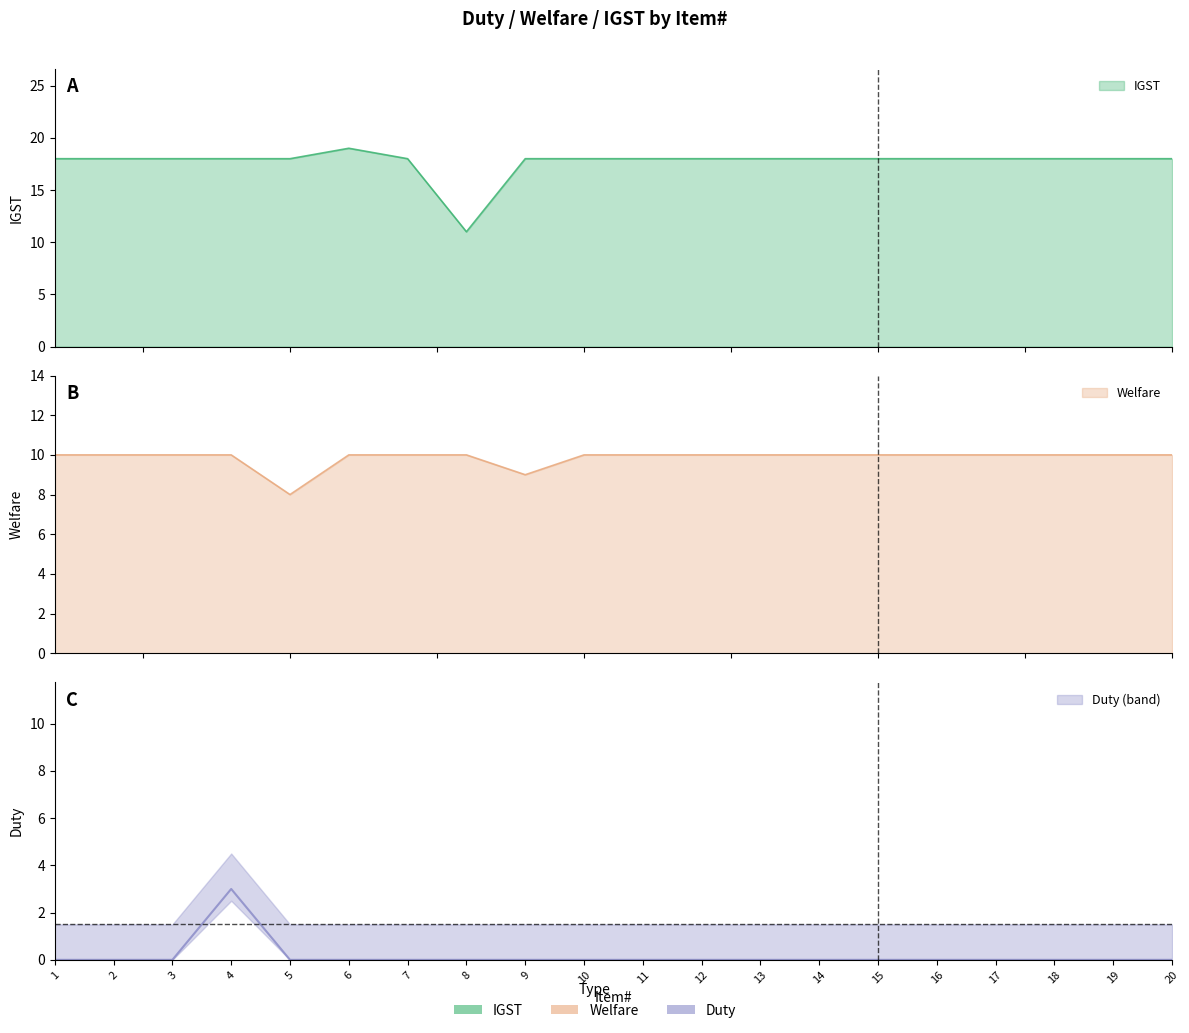

Between 6 and 8, which series saw the biggest shift?

IGST